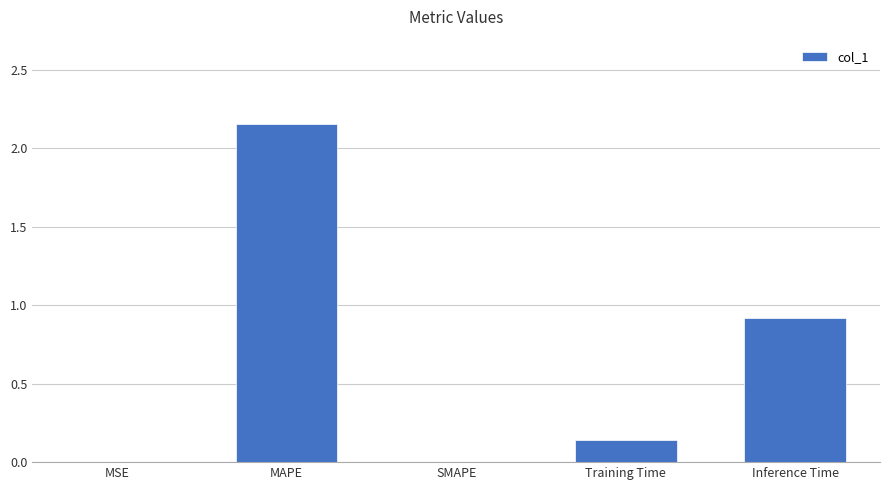

At which label is the value closest to 1?

Inference Time